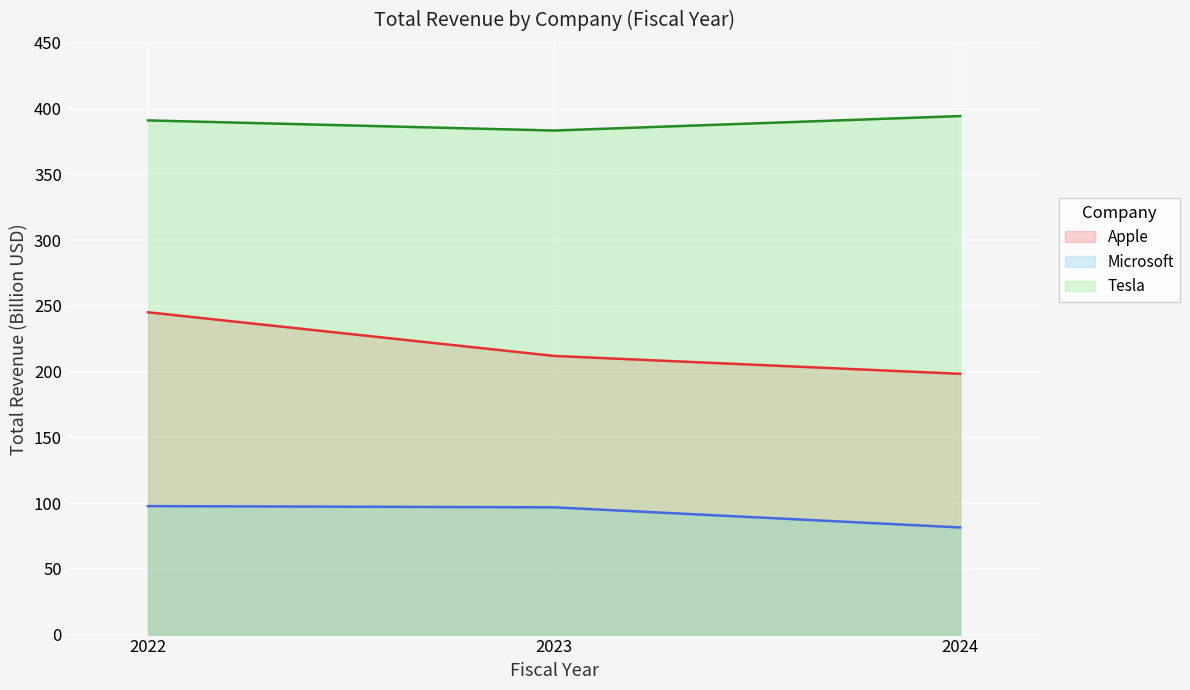

What is the difference between the maximum and minimum values in the Tesla series?

11.0